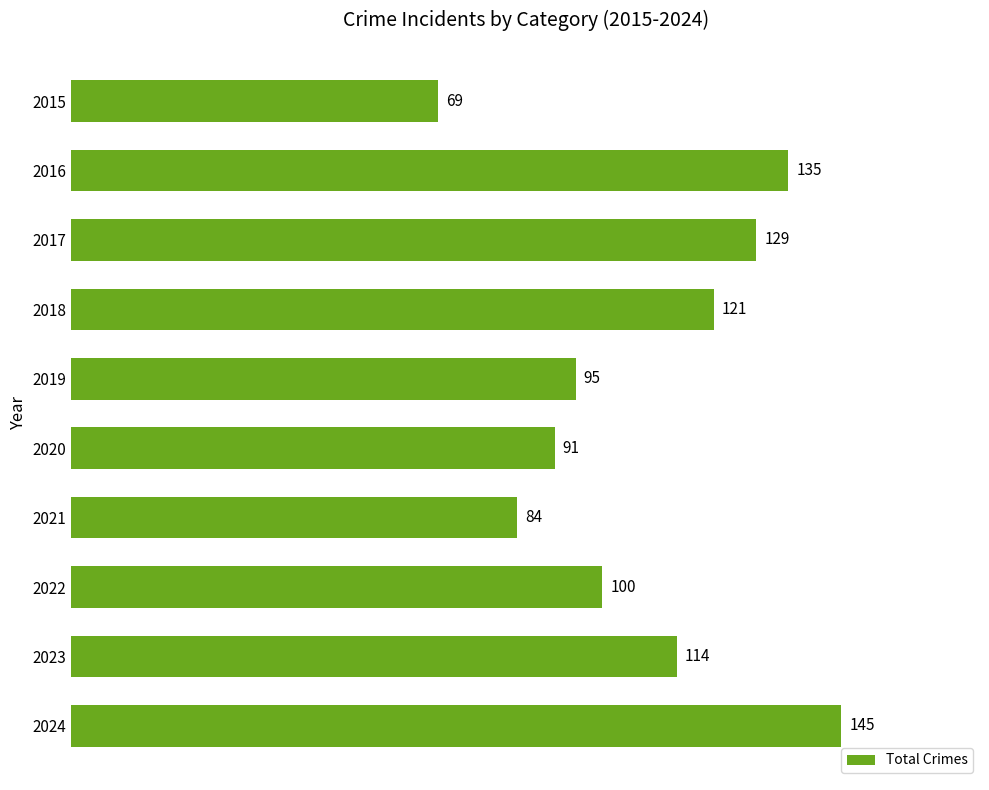

The value at 2019 is 95. True or false?

True